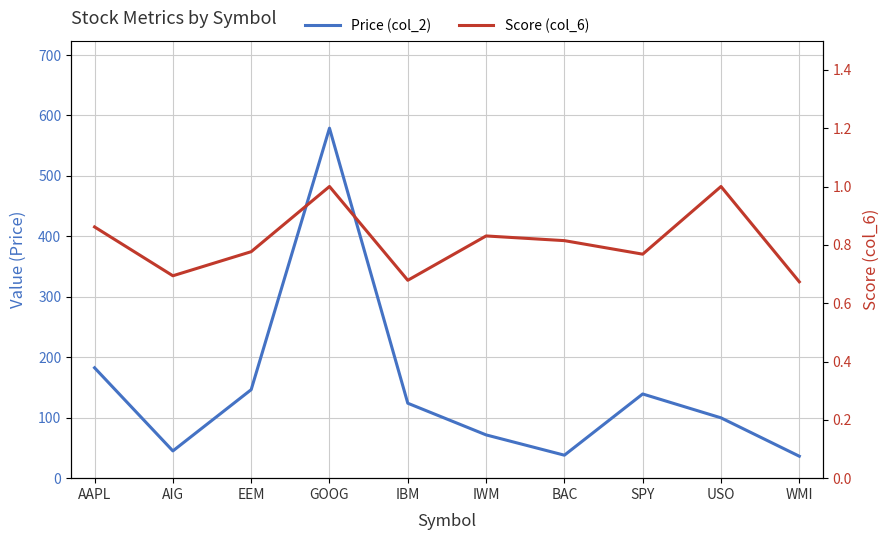

List the series in order of their peak value, lowest first.

Score (col_6), Price (col_2)